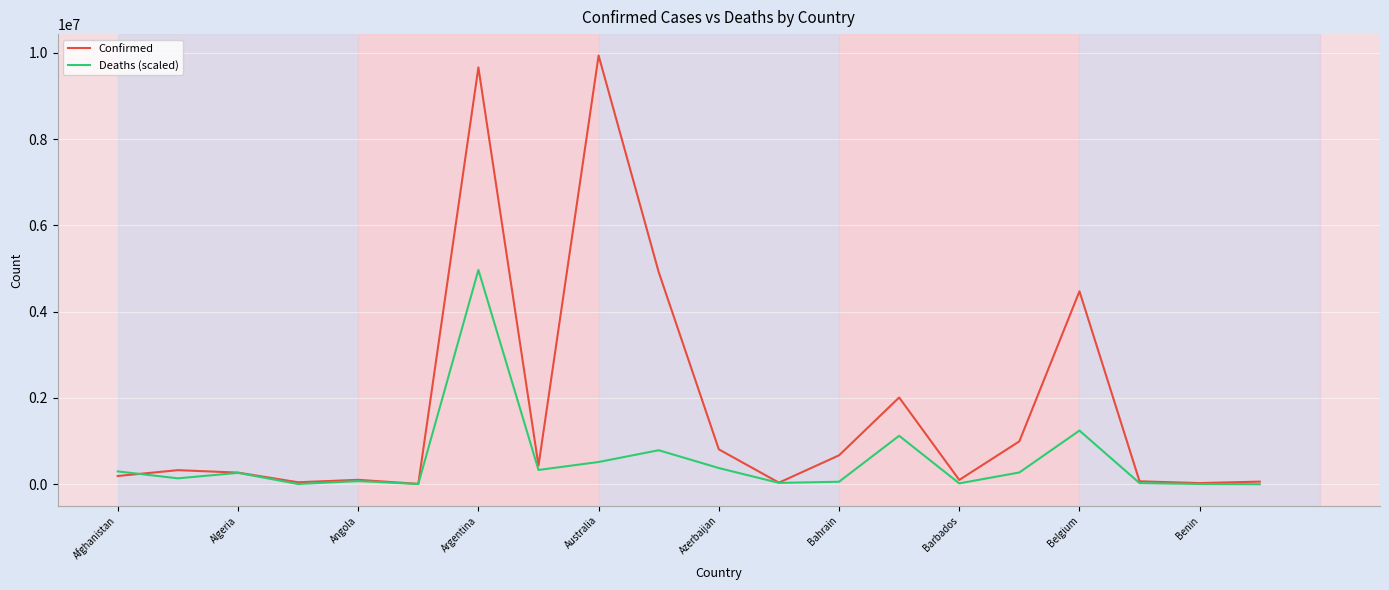

Which series has the widest spread of values?

Confirmed